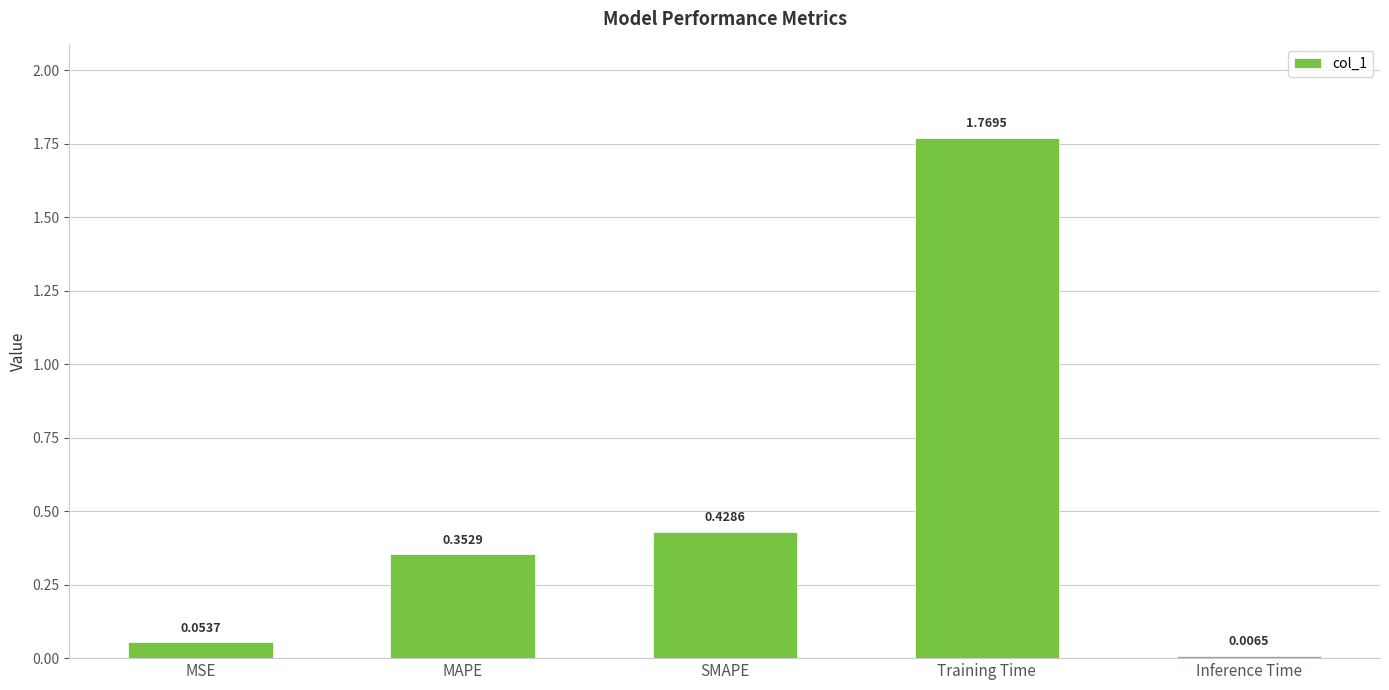

What is the label of the 1st bar from the right?

Inference Time